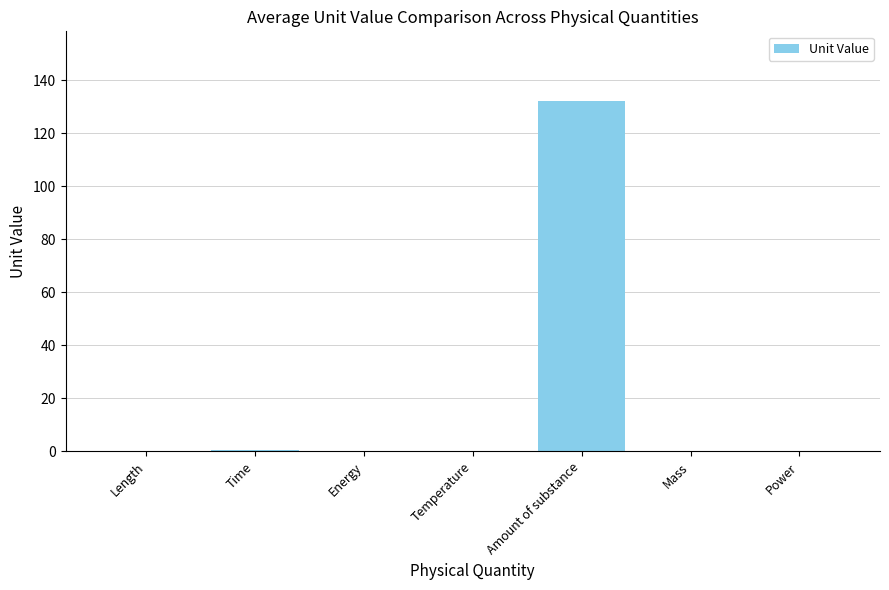

Which has a higher value, Amount of substance or Energy?

Amount of substance